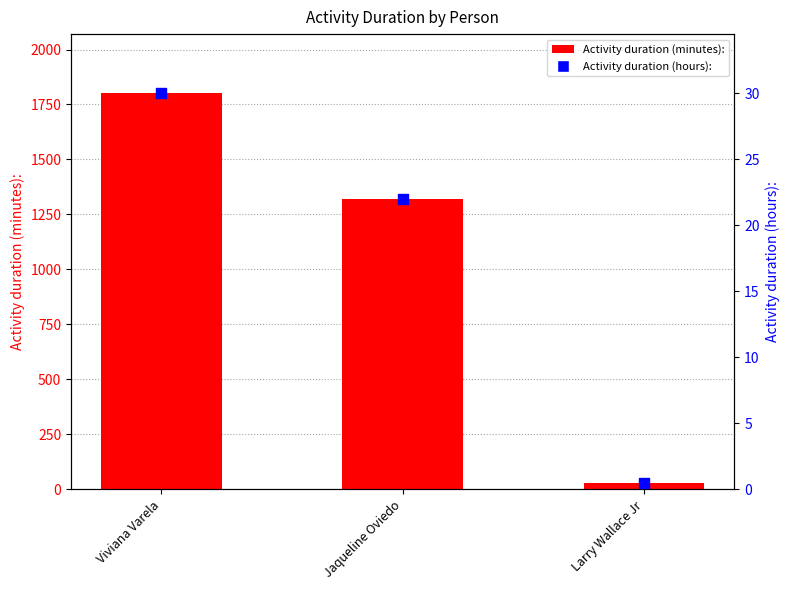

What are all the series names shown in the legend?

Activity duration (minutes):, Activity duration (hours):